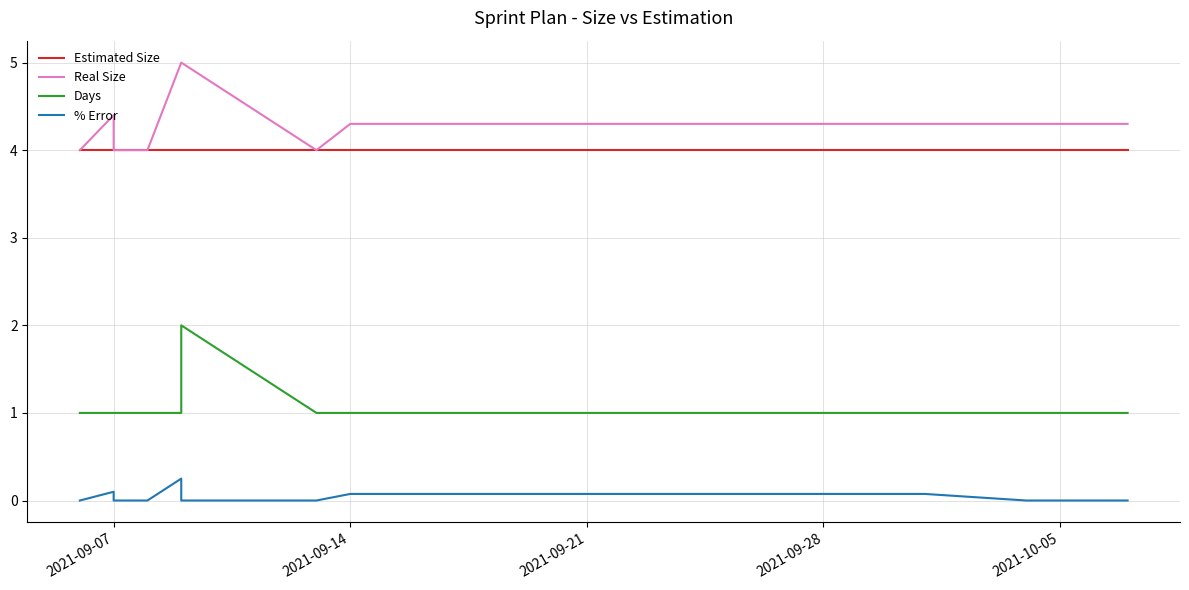

Which series has the largest total across all categories?

Real Size